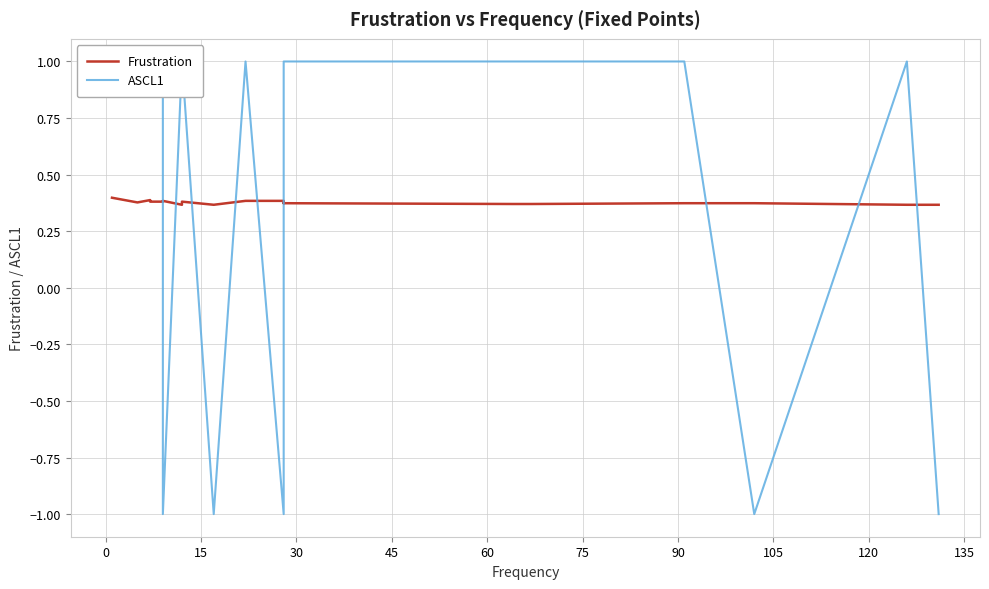

What is the difference between the highest and lowest values at 15?

0.6